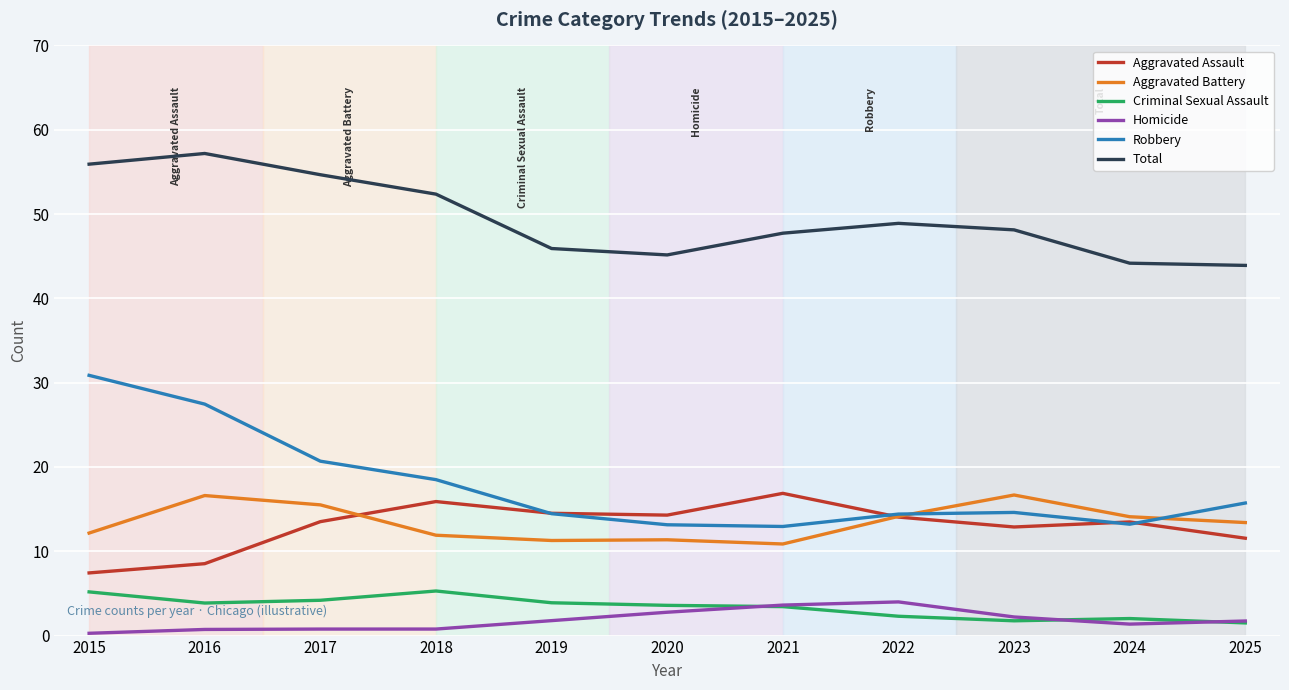

What are all the series names shown in the legend?

Aggravated Assault, Aggravated Battery, Criminal Sexual Assault, Homicide, Robbery, Total